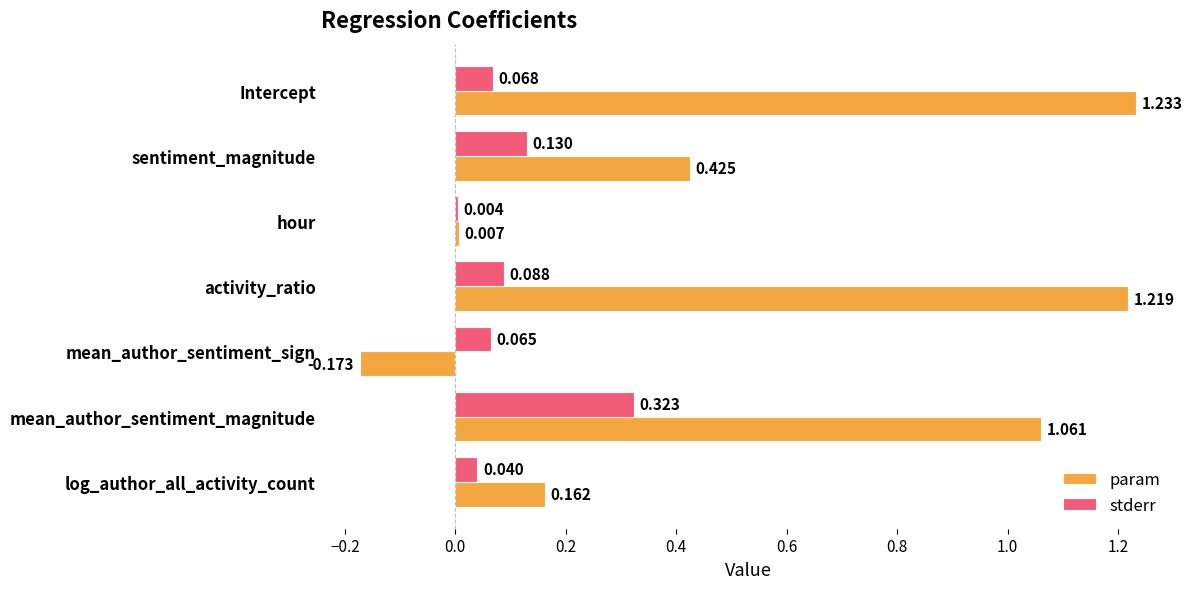

Where is param nearest to the value 0?

hour